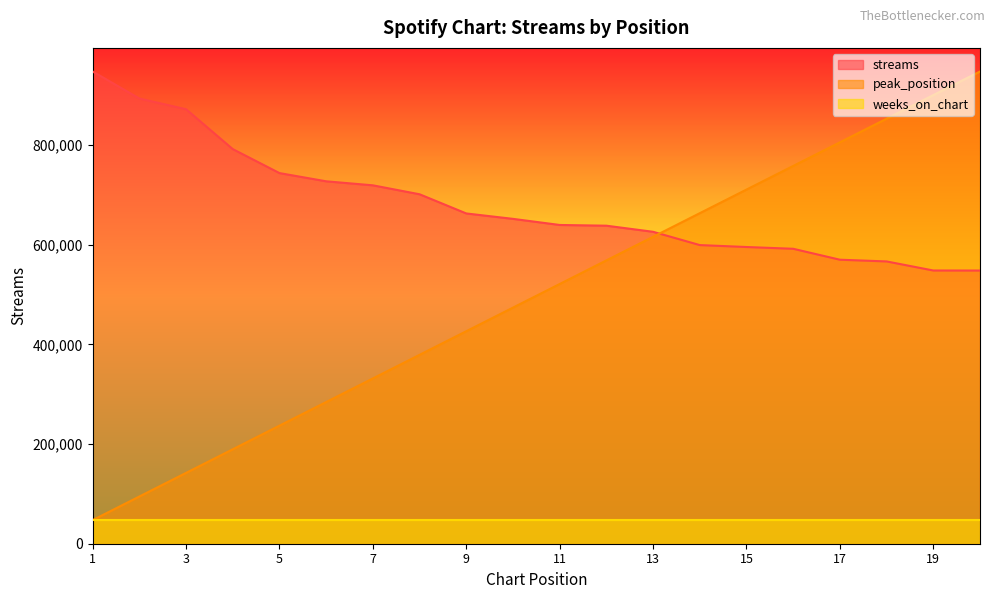

What is the difference between the peak_position values at 14 and 6?

378904.4